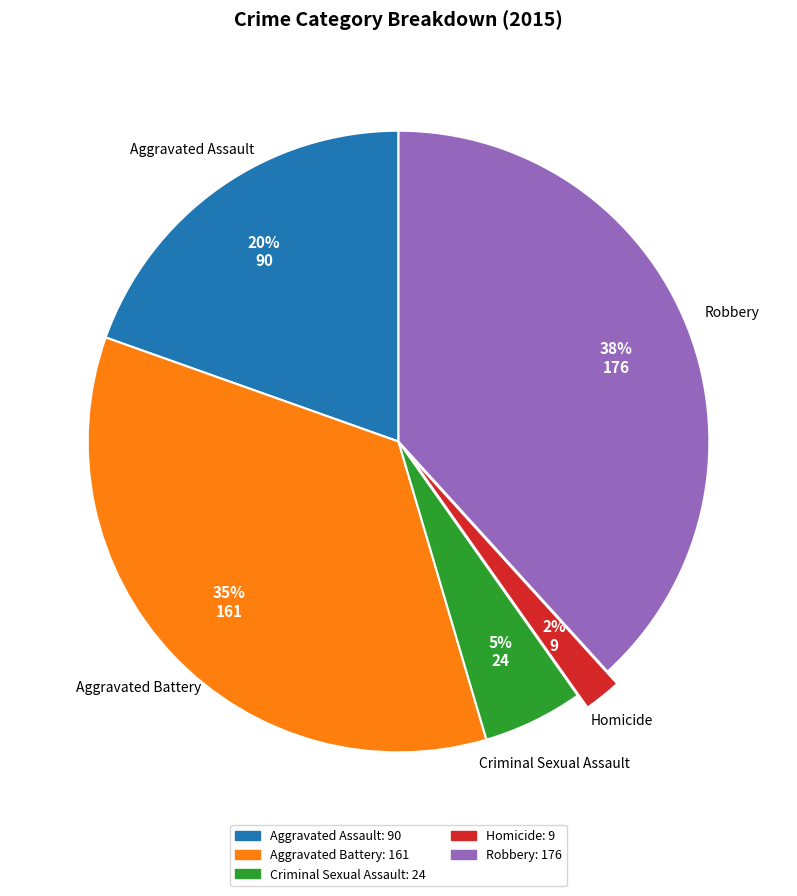

Approximately how many times larger is the value at Aggravated Assault compared to Homicide?

10.0